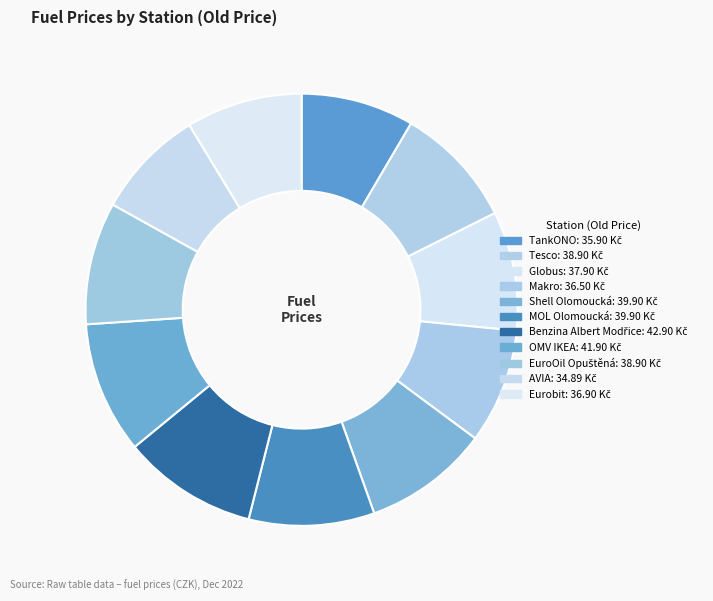

Does any single category account for the majority?

No